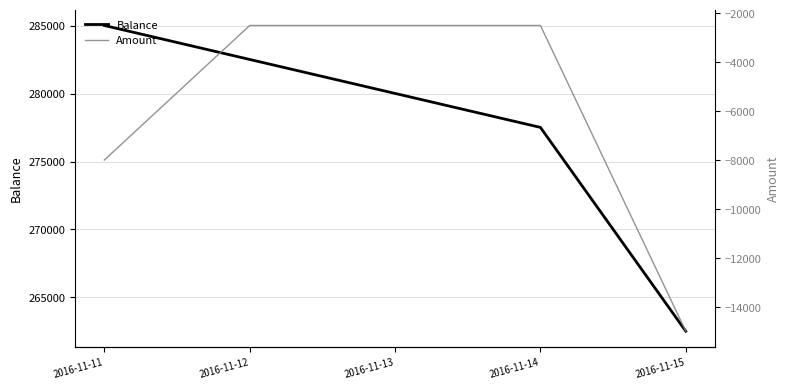

Does the chart display data point markers on the line(s)?

No